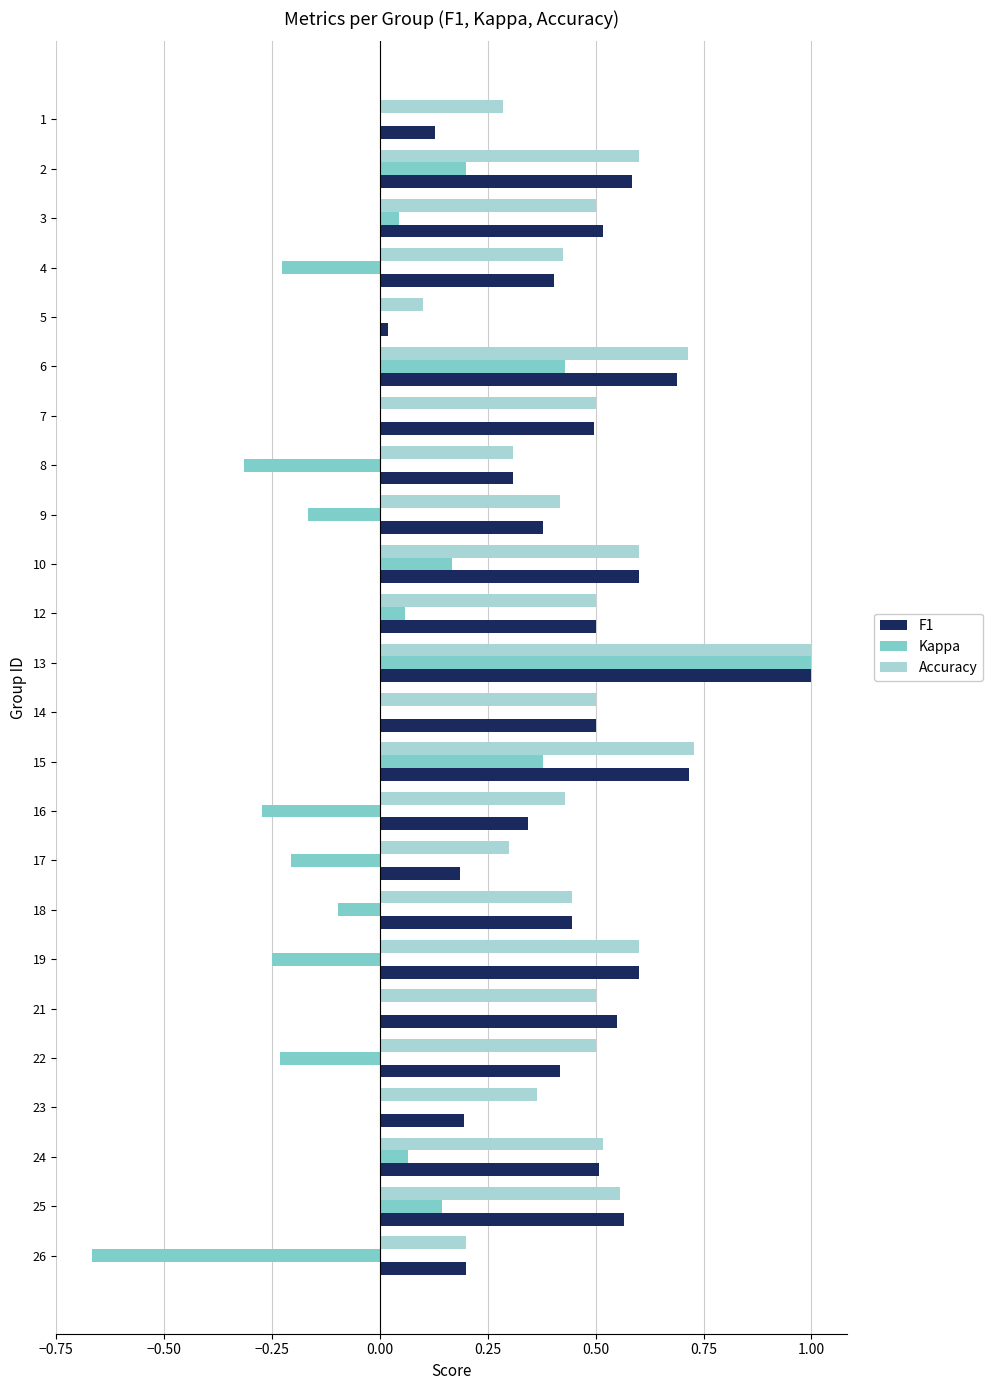

What are all the series names shown in the legend?

F1, Kappa, Accuracy